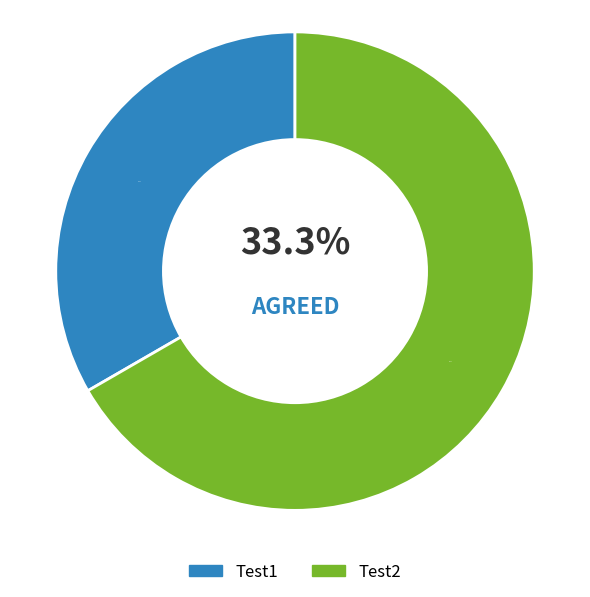

Which slice is the smallest?

Test1